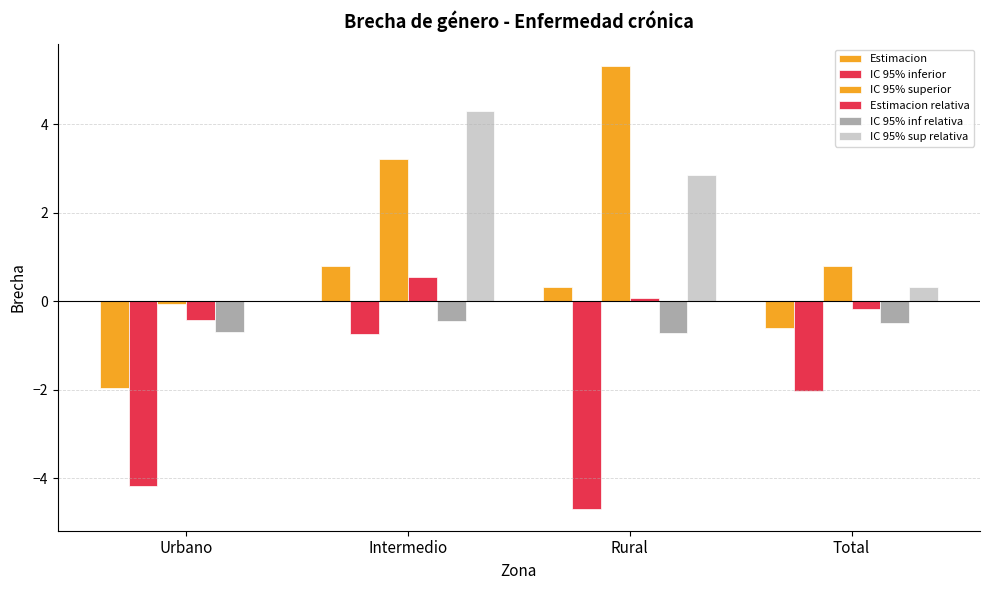

Are the bars horizontal?

No